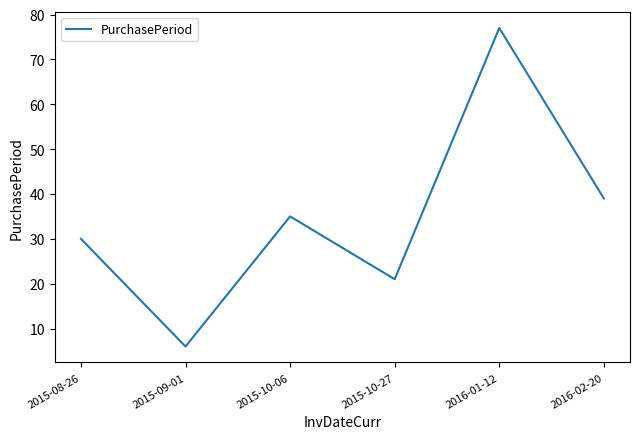

Reading left to right, transcribe all the data shown in this chart.

30	6	35	21	77	39